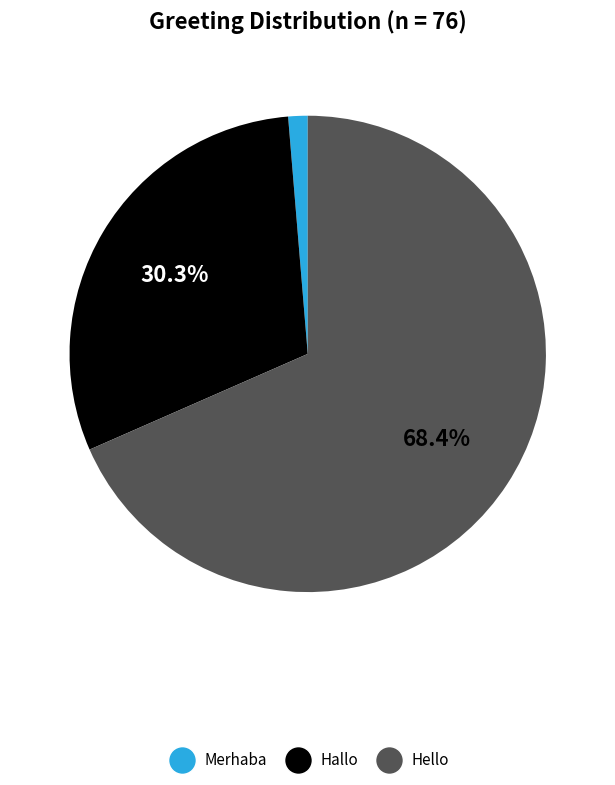

True or false: Merhaba accounts for 1% of the total.

True